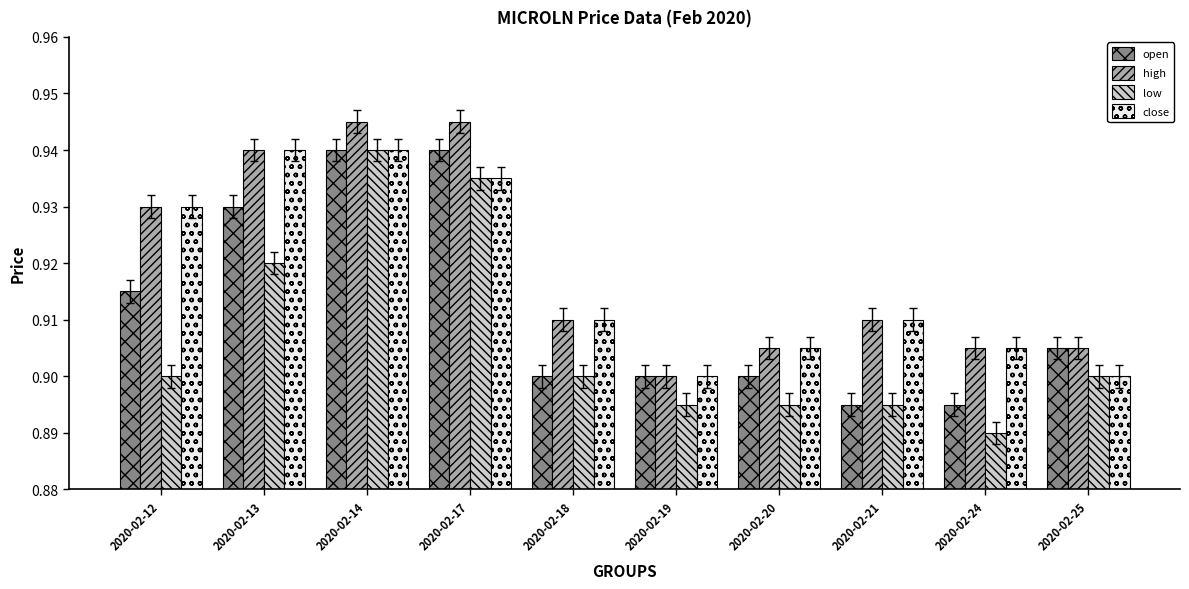

The close series shows 0.9 at 2020-02-18. True or false?

True